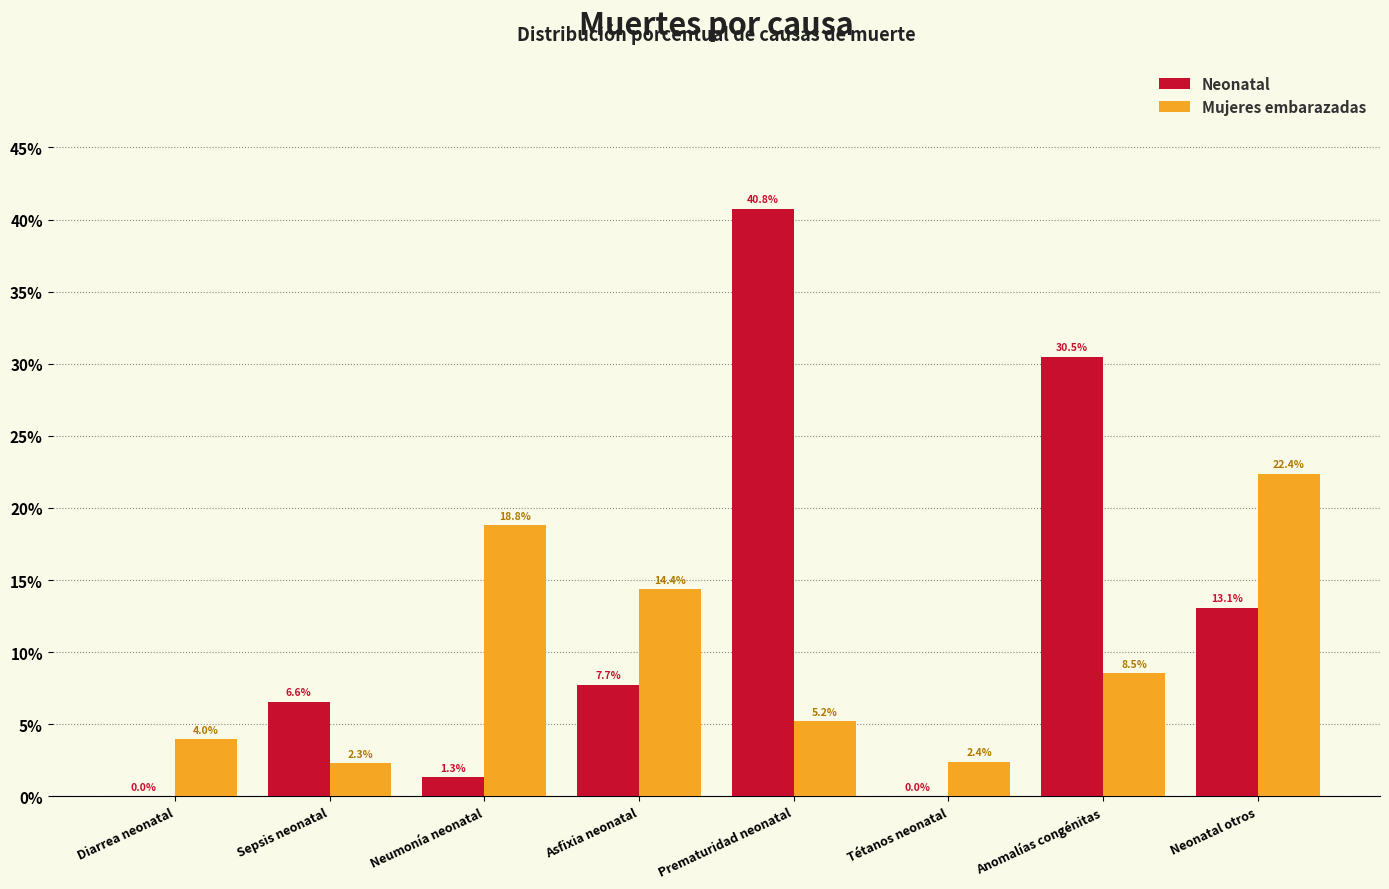

What is the label of the 1st bar from the left?

Diarrea neonatal